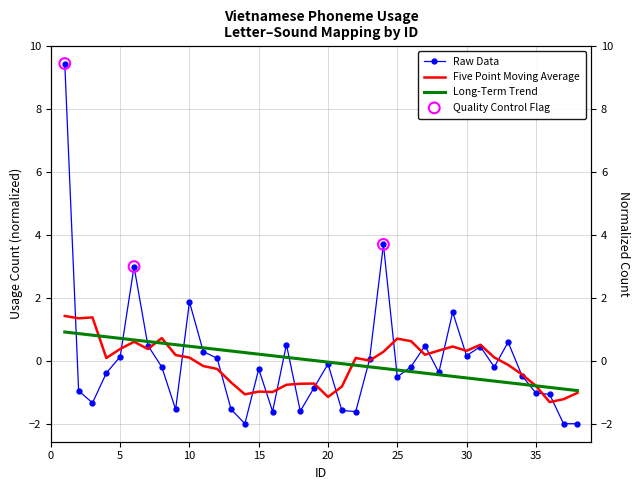

Between 6 and 7, which is larger?

6